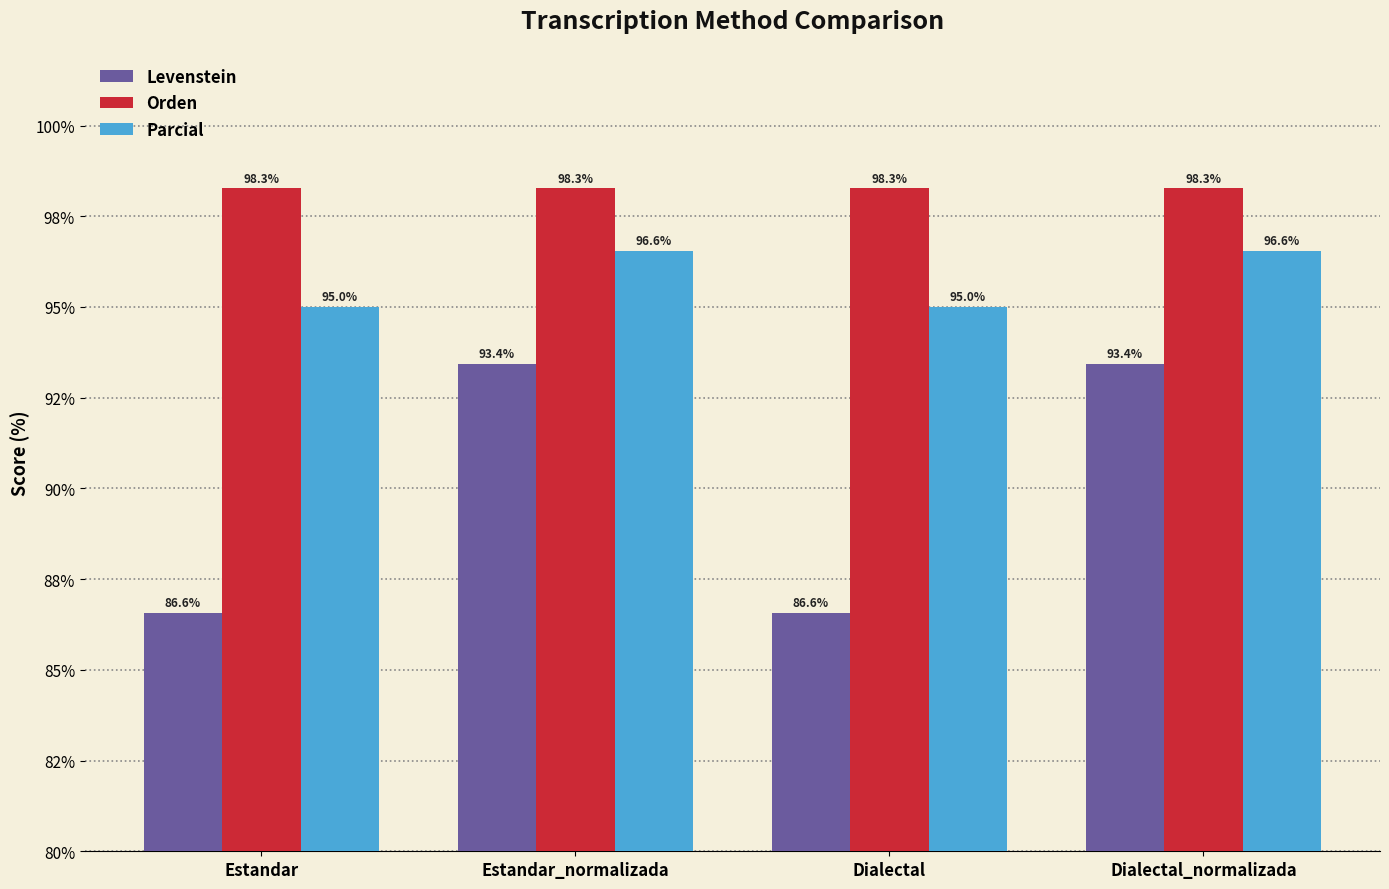

Does the chart contain stacked bars?

No